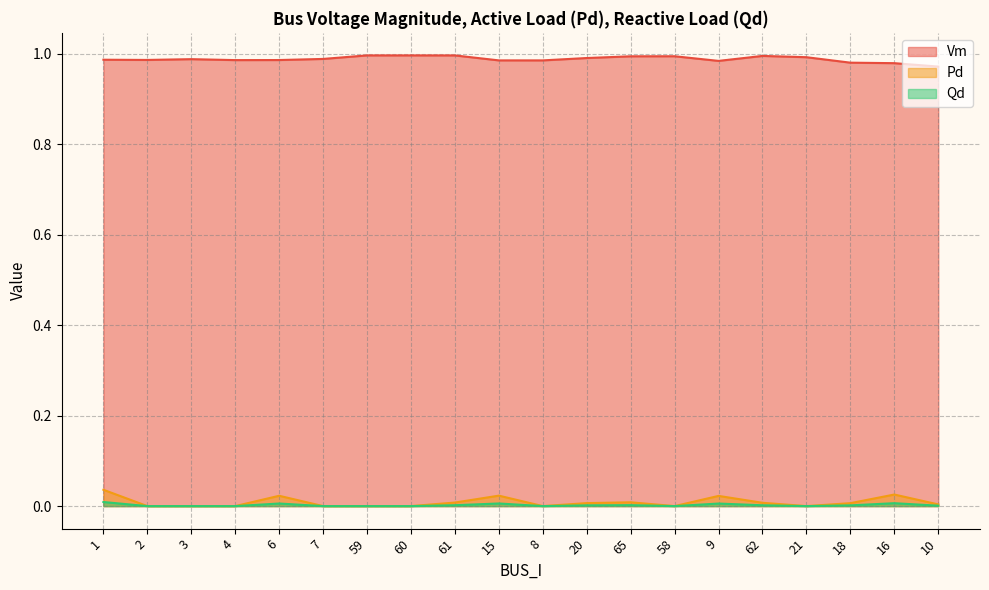

Between 16 and 18, which is larger?

18